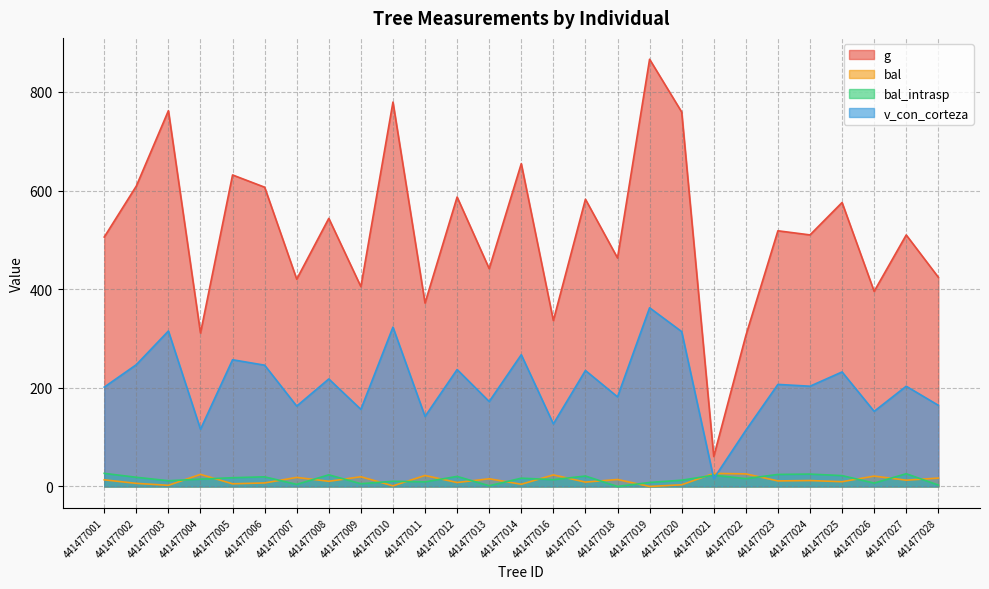

At how many categories does at least one series exceed 127?

26